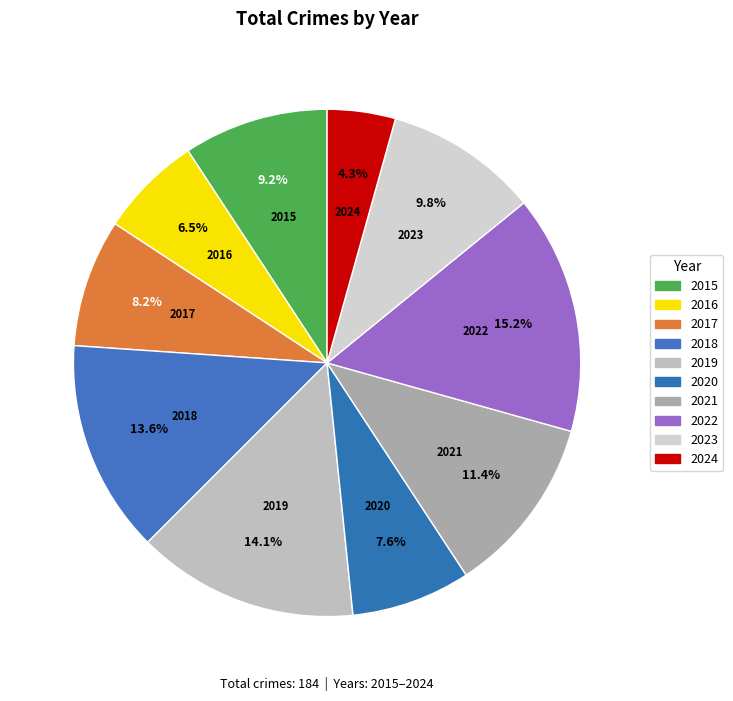

How many slices are in this pie chart?

10